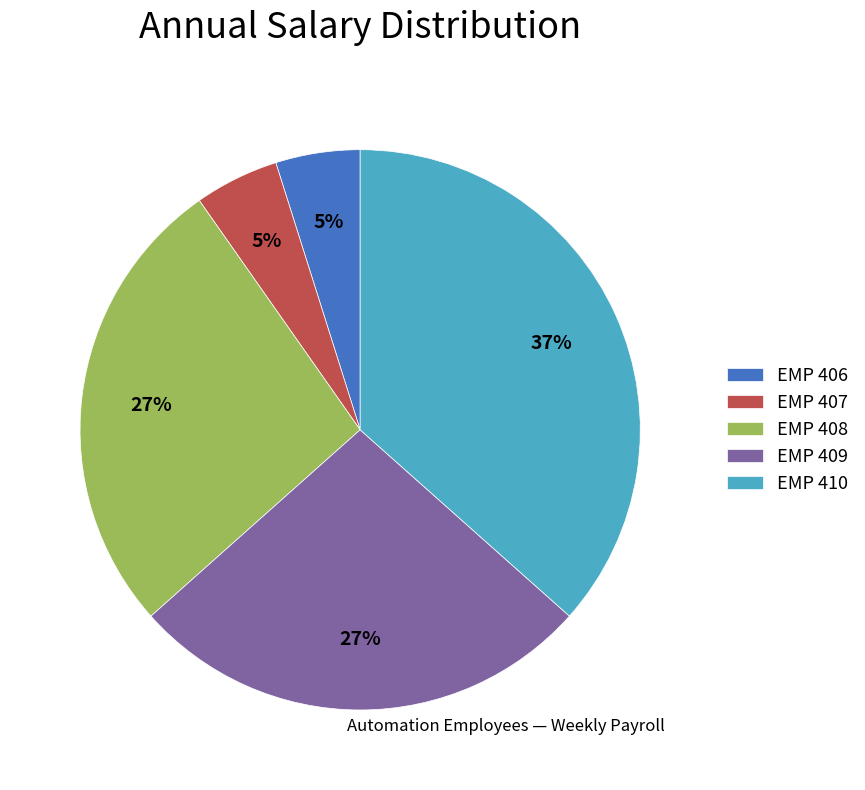

Which slice is the largest?

EMP 410